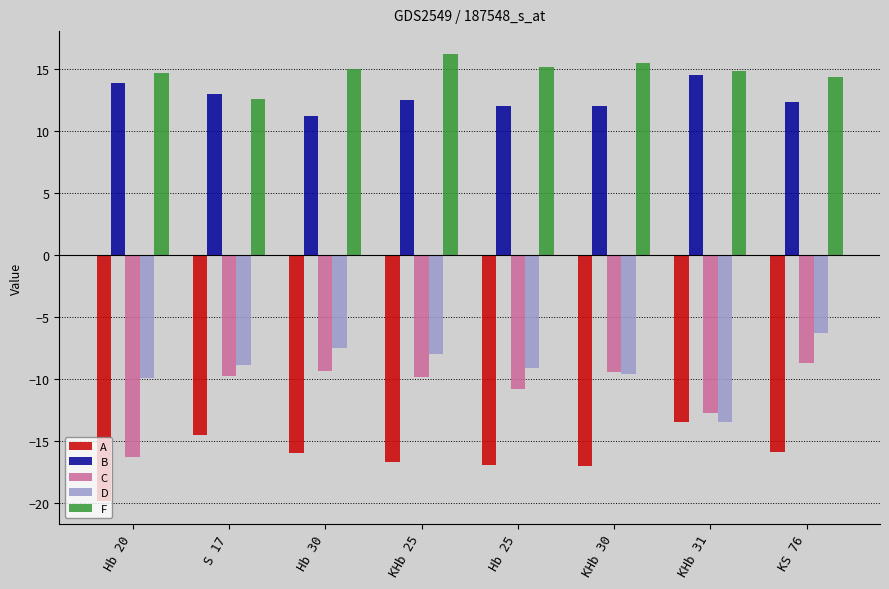

At which label does D first exceed -8?

Hb 30